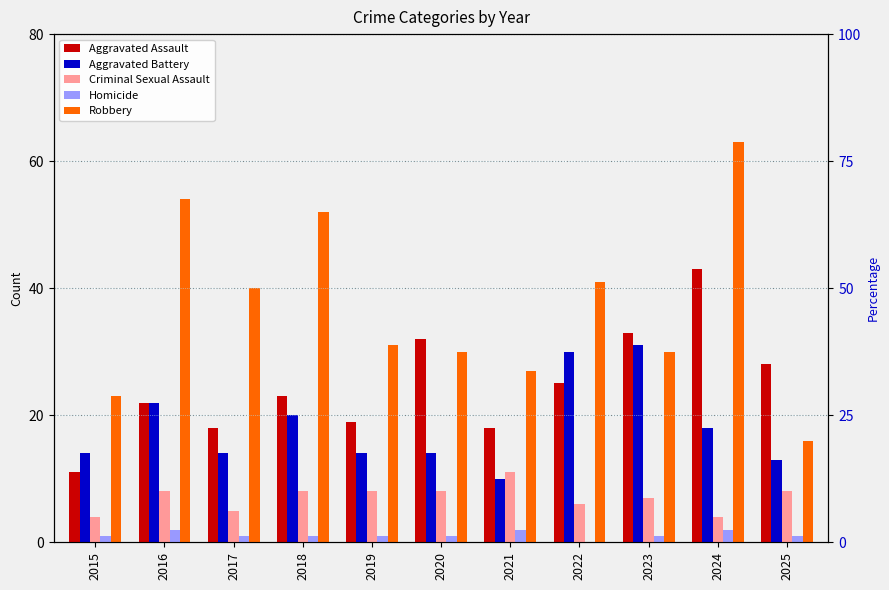

What is the total value across all series at 2023?

102